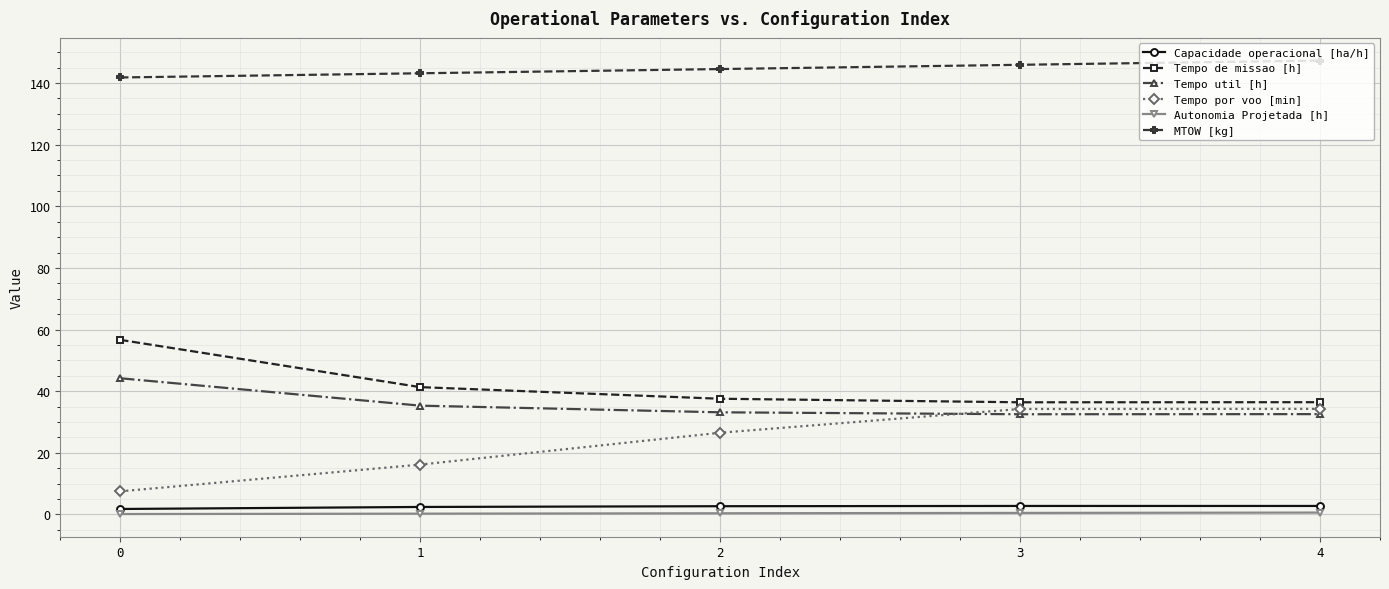

Is the value of Tempo por voo [min] at 4 greater than the value of MTOW [kg] at 0?

No